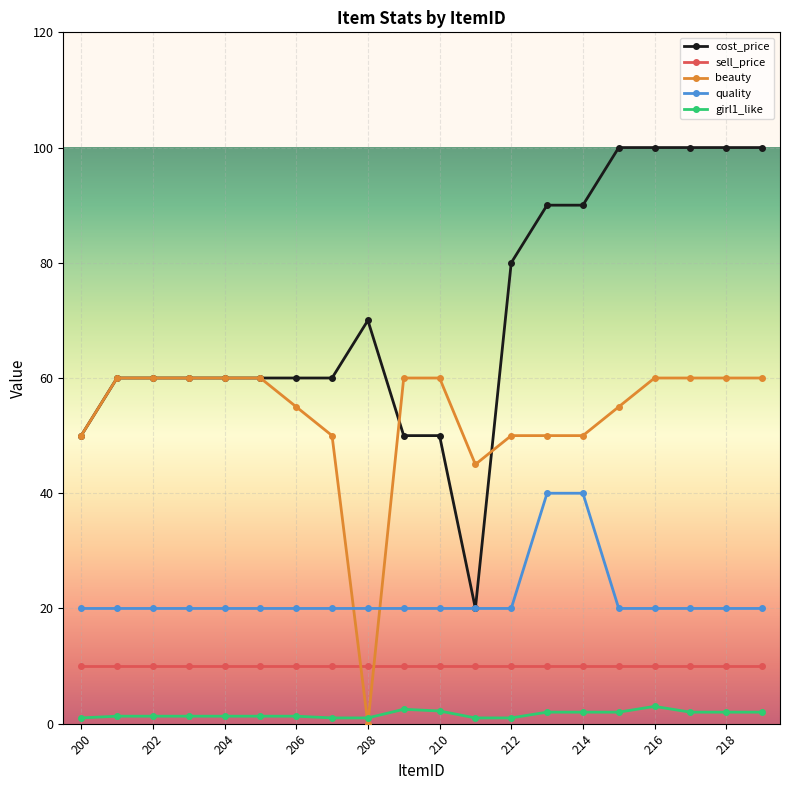

True or false: cost_price and sell_price cross at least once.

False